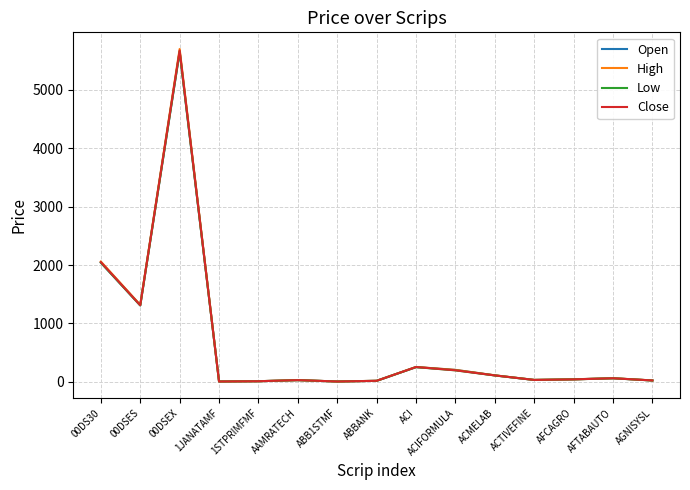

The High series shows 7.1 at ABB1STMF. True or false?

True